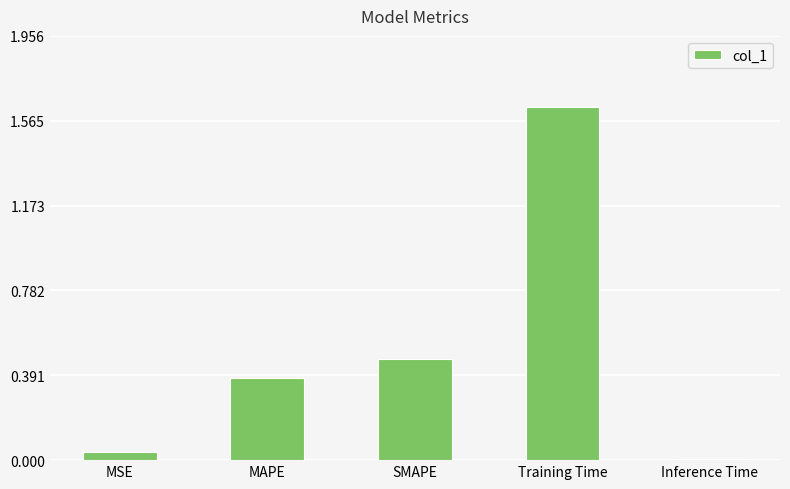

How many series are shown in this chart?

1